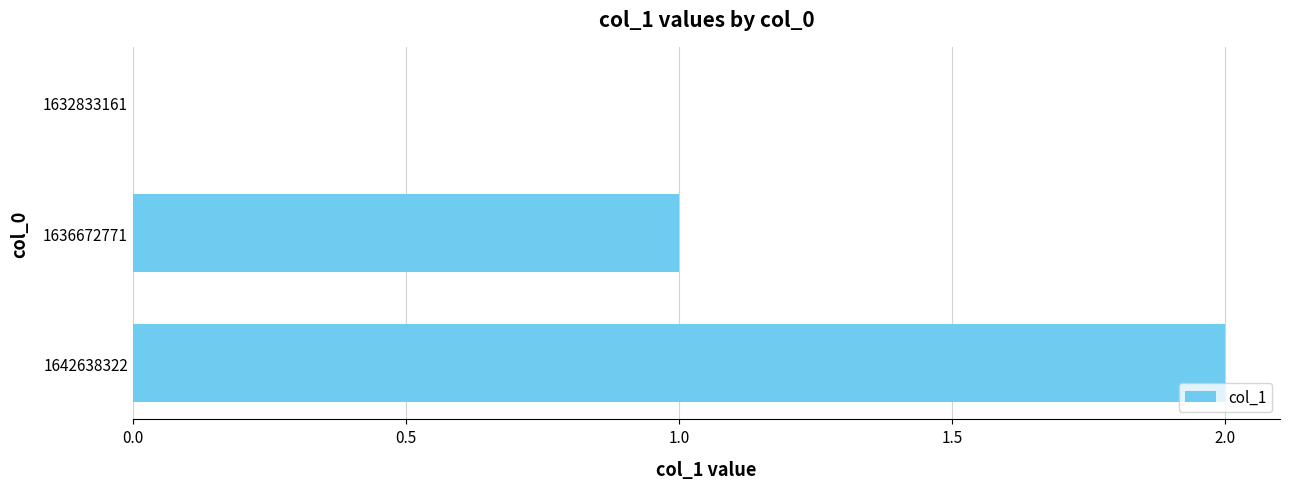

What is the change in value from 1632833161 to 1642638322?

+2